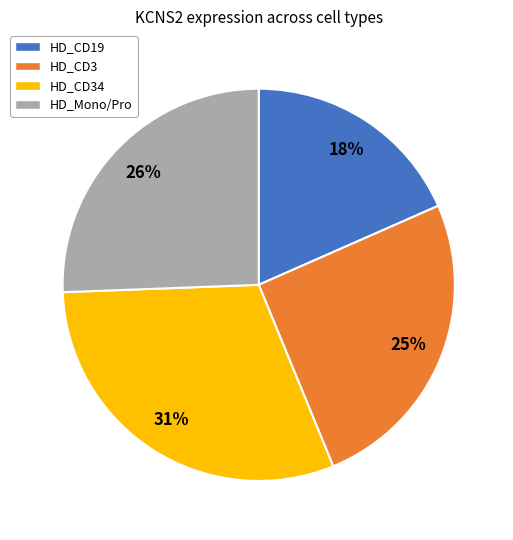

Does any single category account for the majority?

No